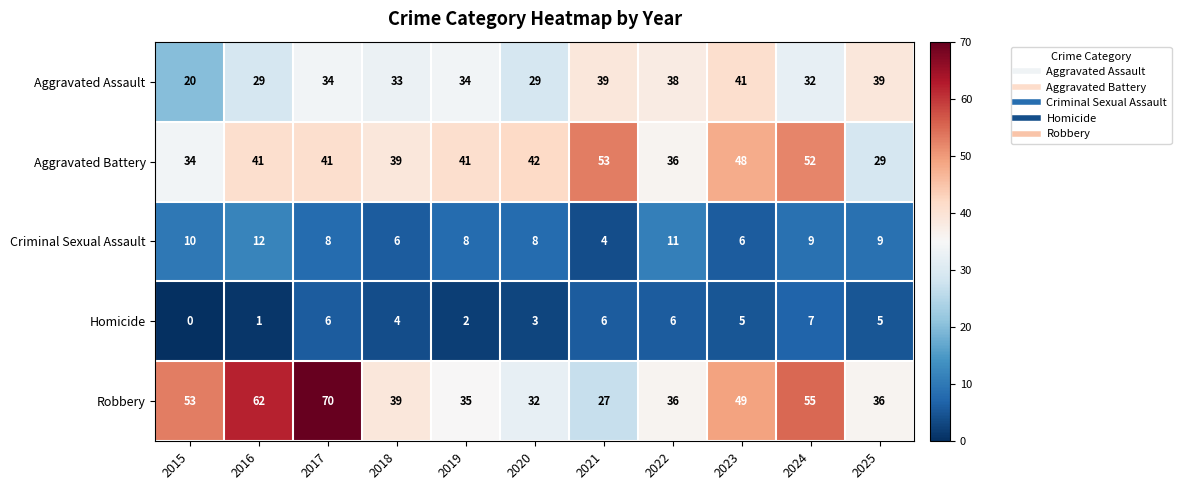

How many distinct data groups are displayed?

5